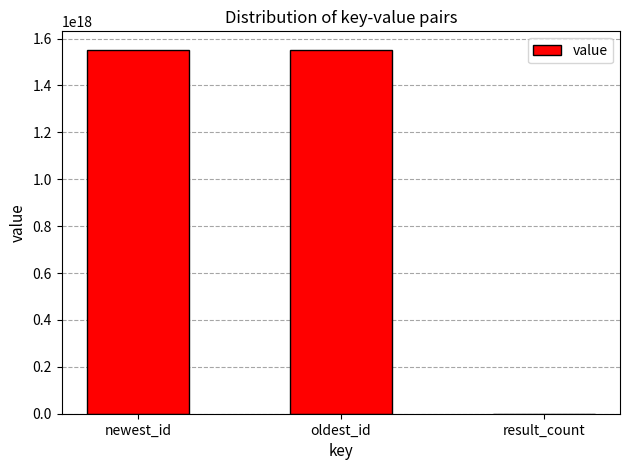

What is the ratio of the value at oldest_id to the value at newest_id?

1.0